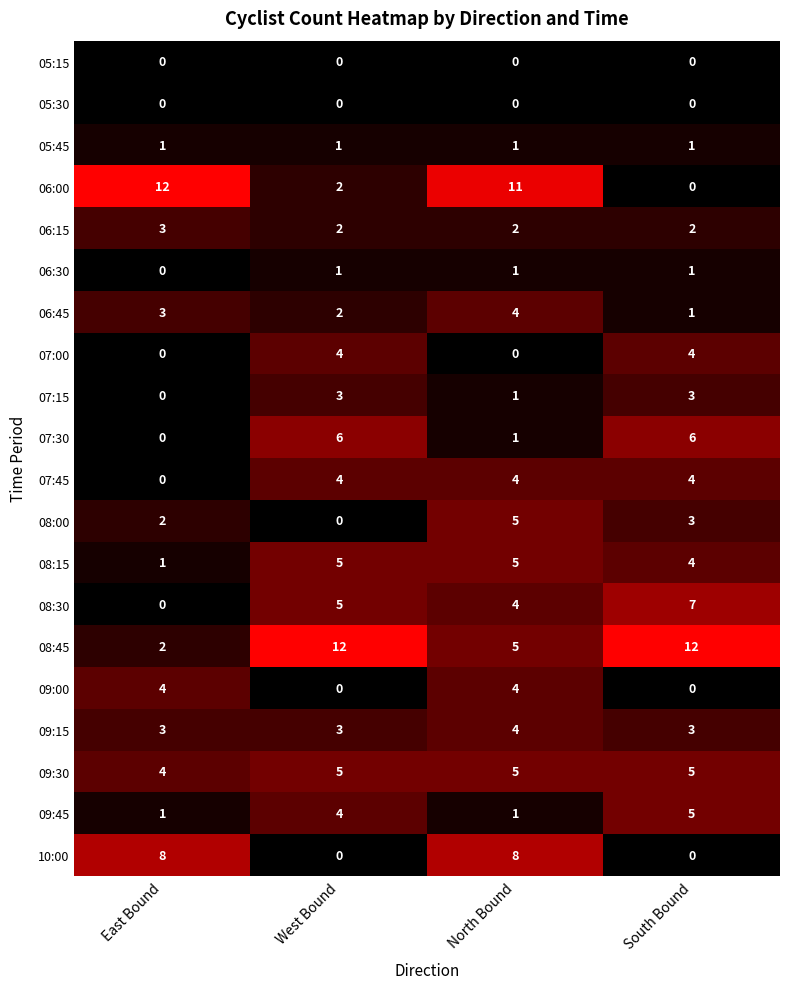

The 05:15 series shows 0 at West Bound. True or false?

True